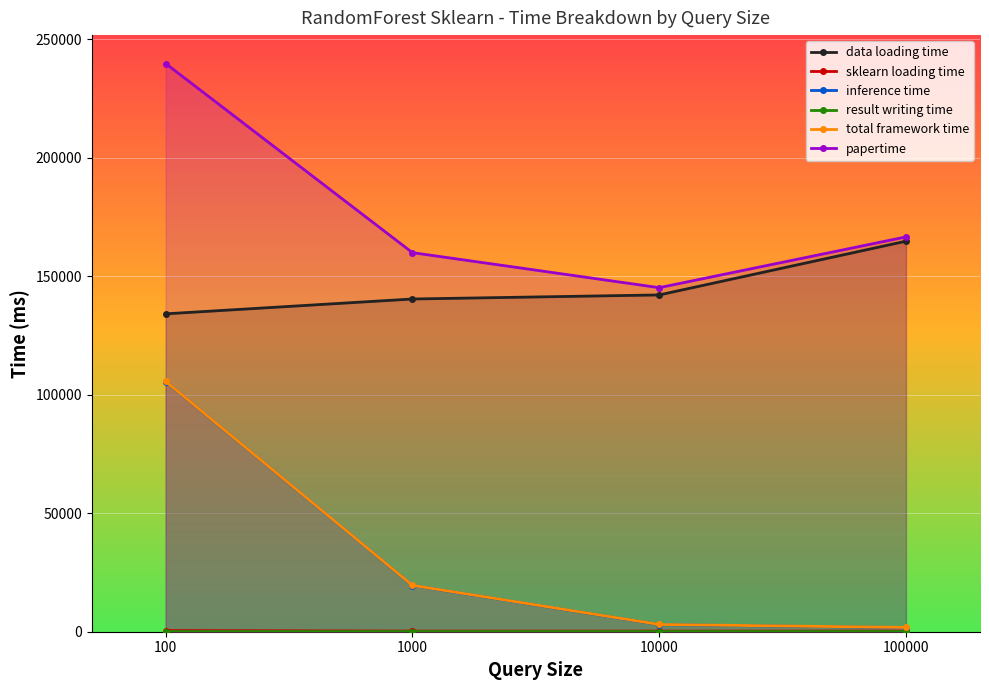

Is the value of total framework time at 100000 greater than the value of inference time at 100000?

Yes